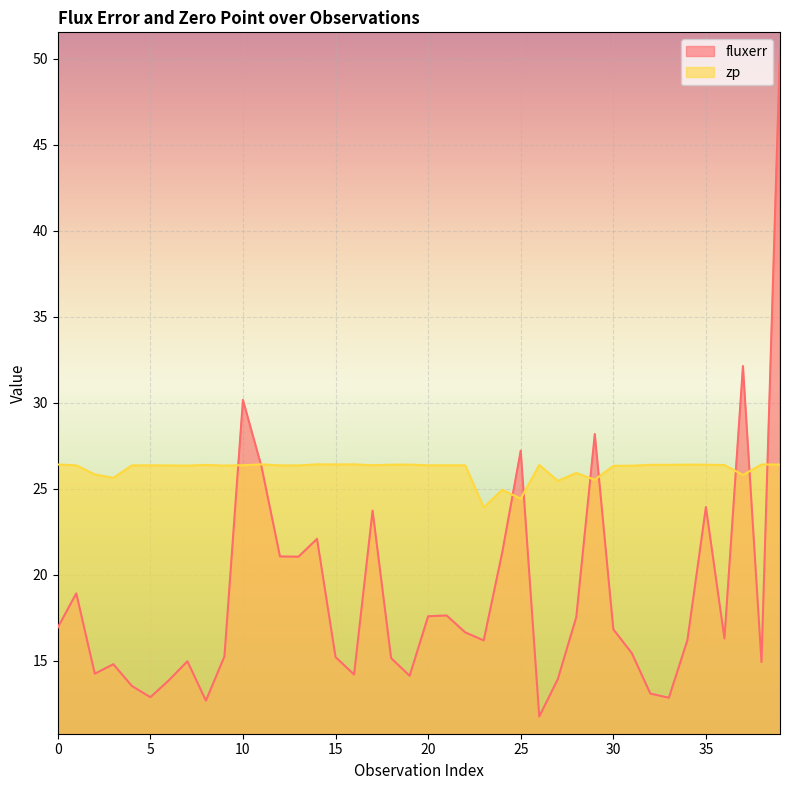

True or false: fluxerr and zp cross at least once.

True